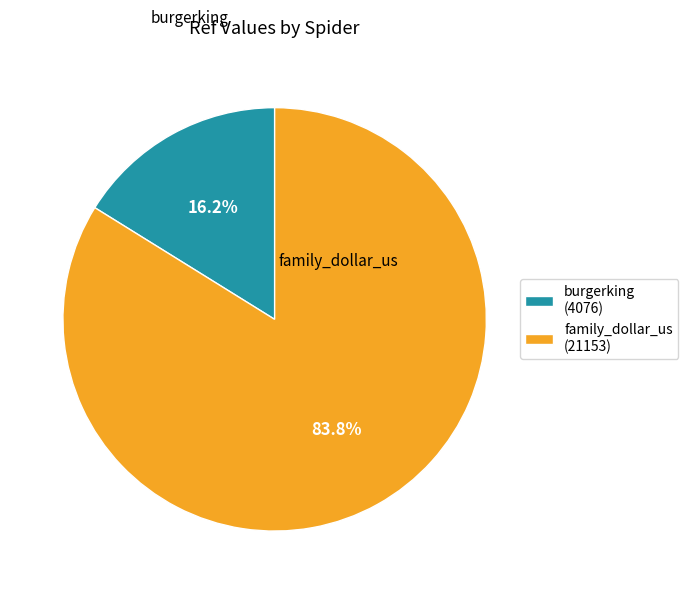

Count the number of slices in the pie.

2